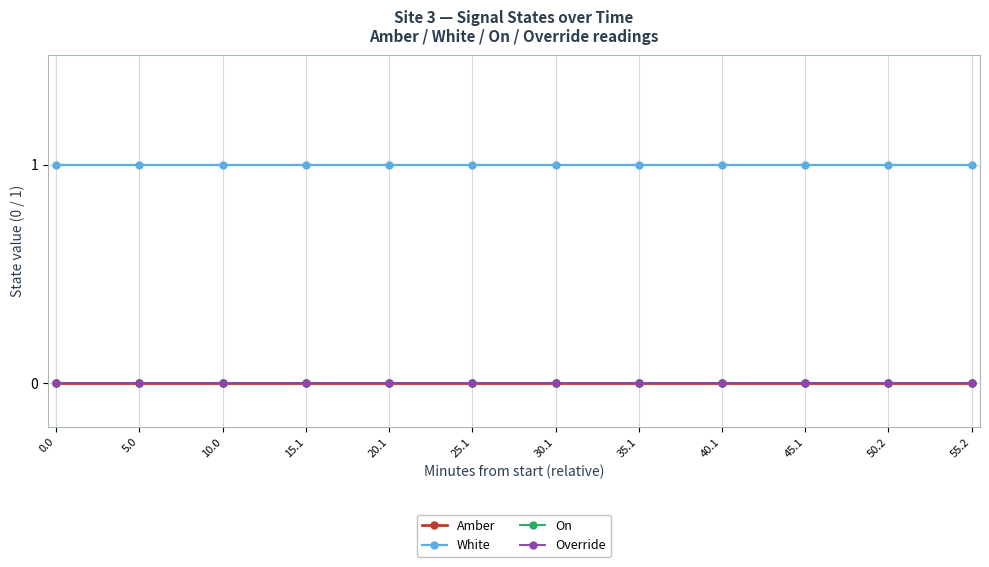

What are all the series names shown in the legend?

Amber, White, On, Override